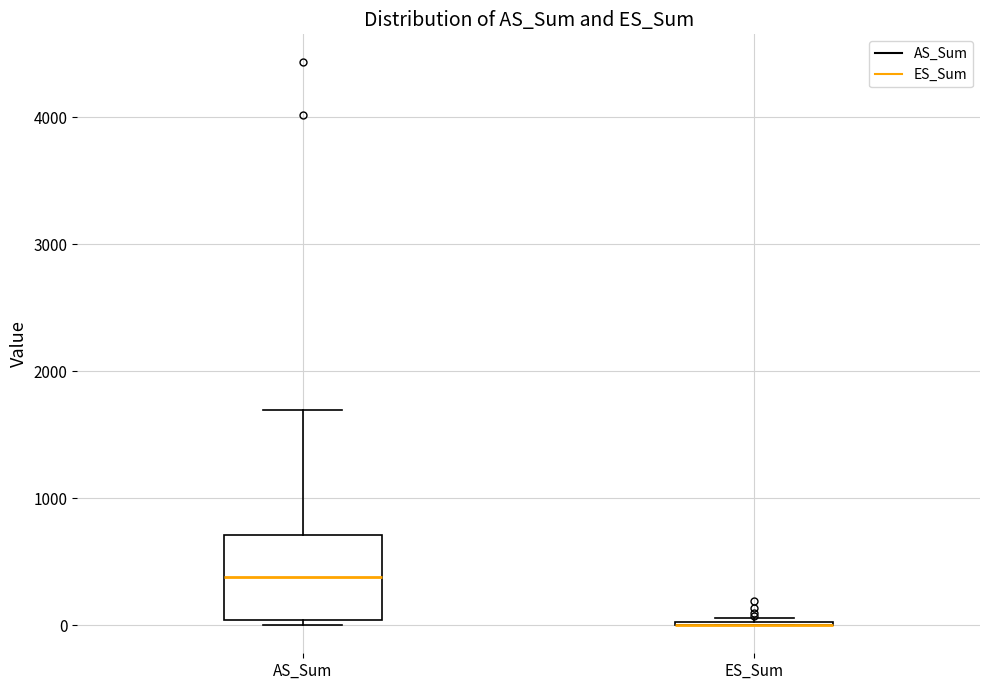

Reading left to right, transcribe this box plot: for each box, give where its median line is, the range the box spans, and where its two whiskers end, as read against the y-axis. The values are not printed on the chart, so give them approximately, as read against the axis.

AS_Sum: median 400, box 0 to 700, whiskers 0 (just below the box's lower edge) to 1700
ES_Sum: box collapsed to a line at 0, whiskers 0 to 100